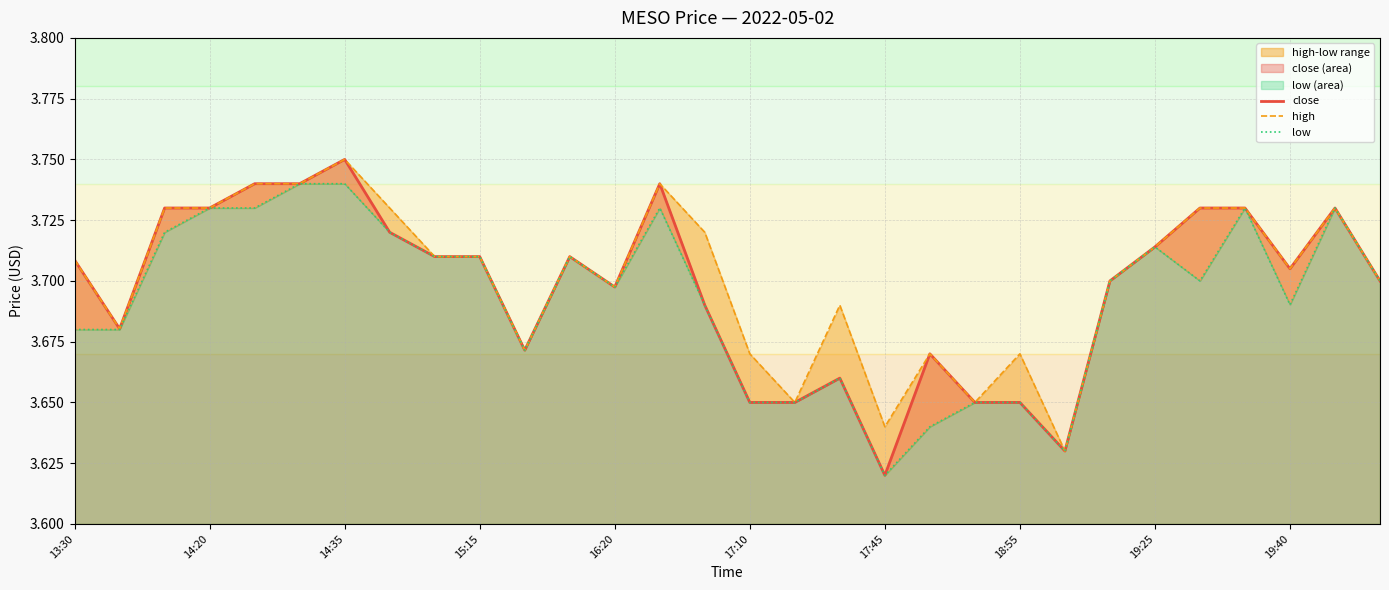

True or false: low and close intersect in this chart.

False